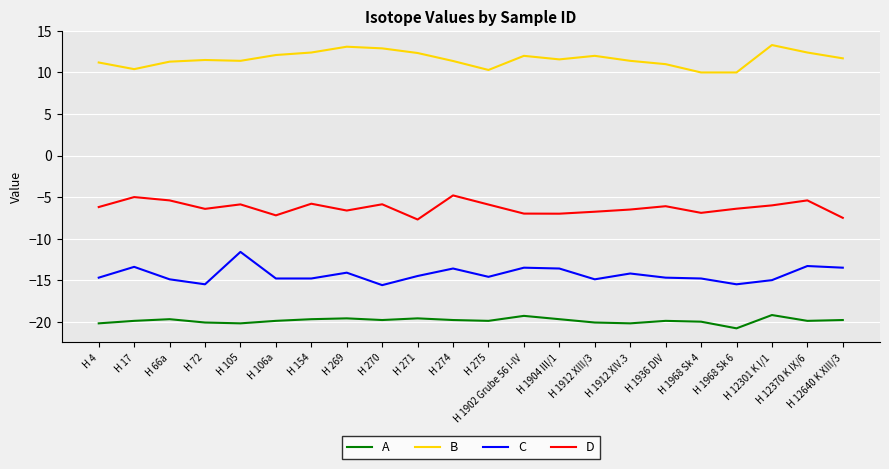

True or false: A has more than 1 interior local peaks.

True